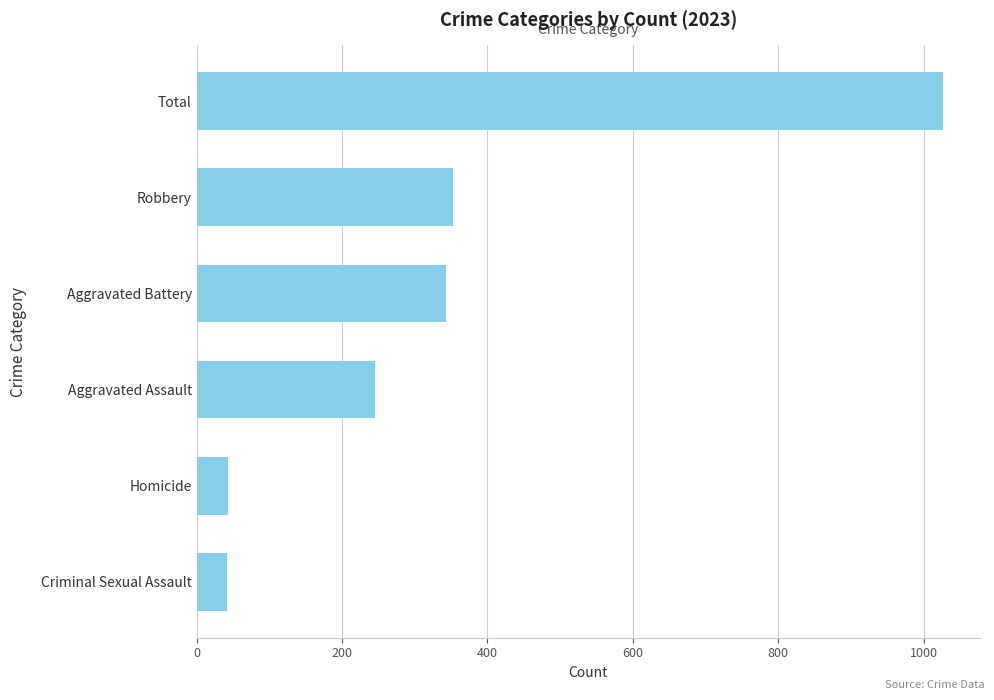

Which category has the highest value across all series?

Total